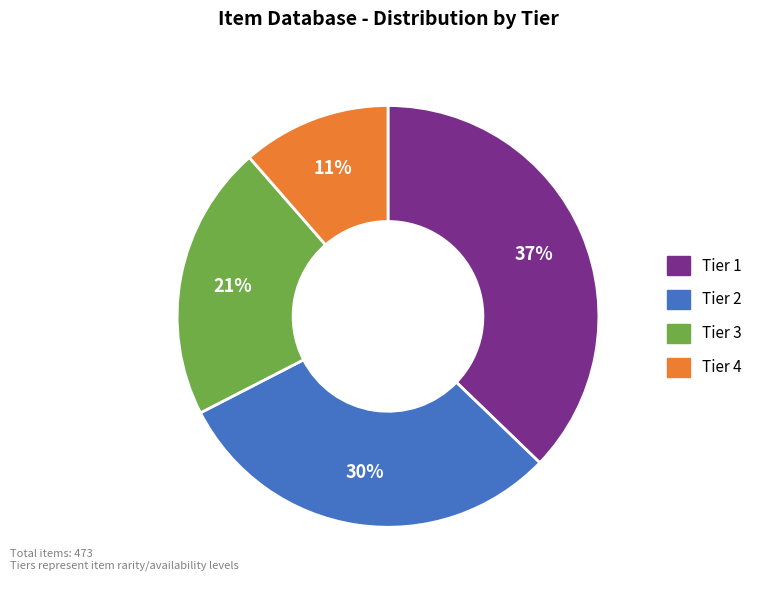

Is Tier 1 the majority of the pie?

No